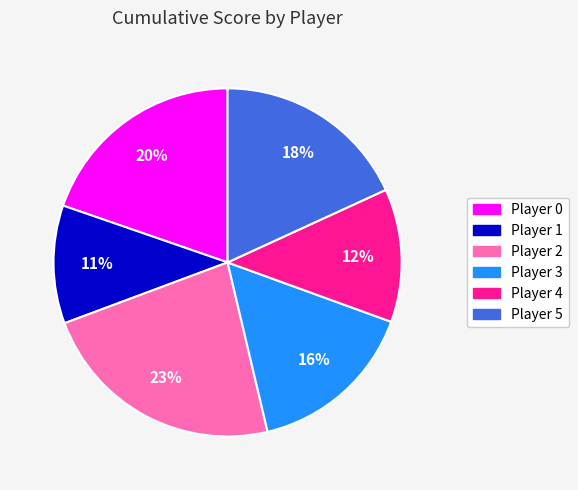

Which has a higher value, Player 1 or Player 2?

Player 2